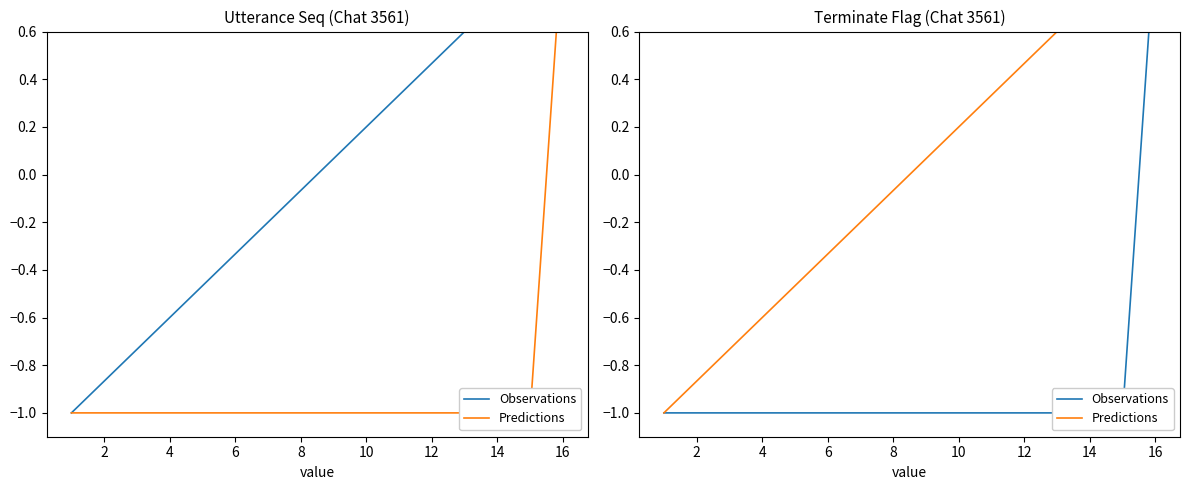

Read the Observations value at 12.

-1.0